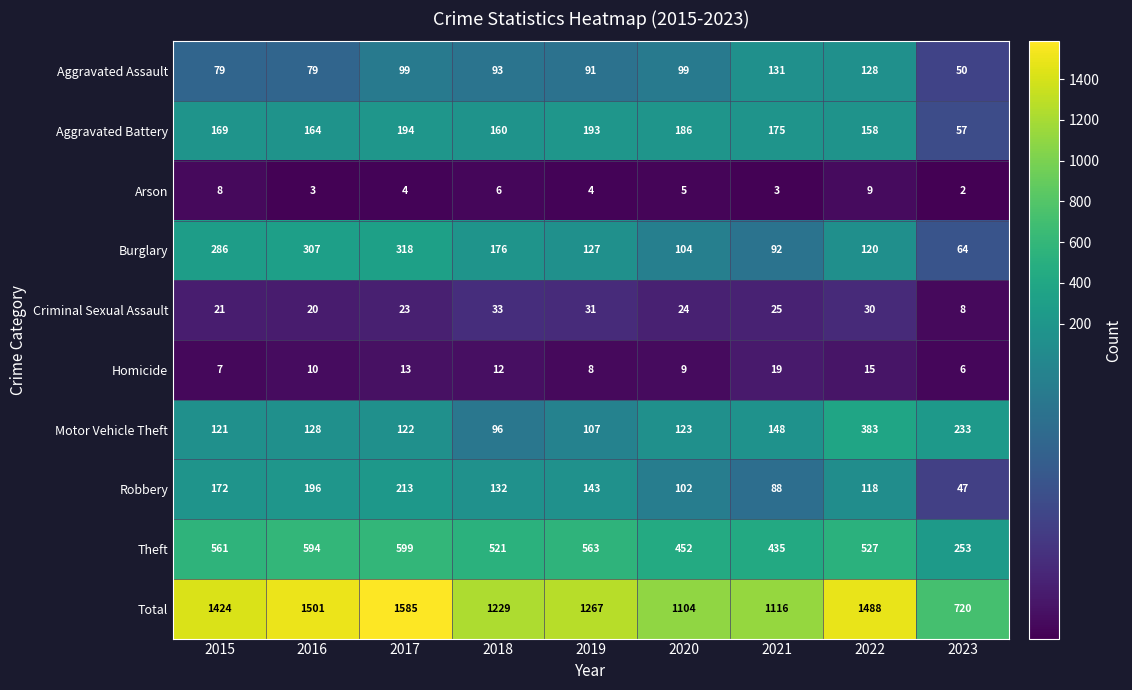

Which series changed the most between 2016 and 2017?

Total